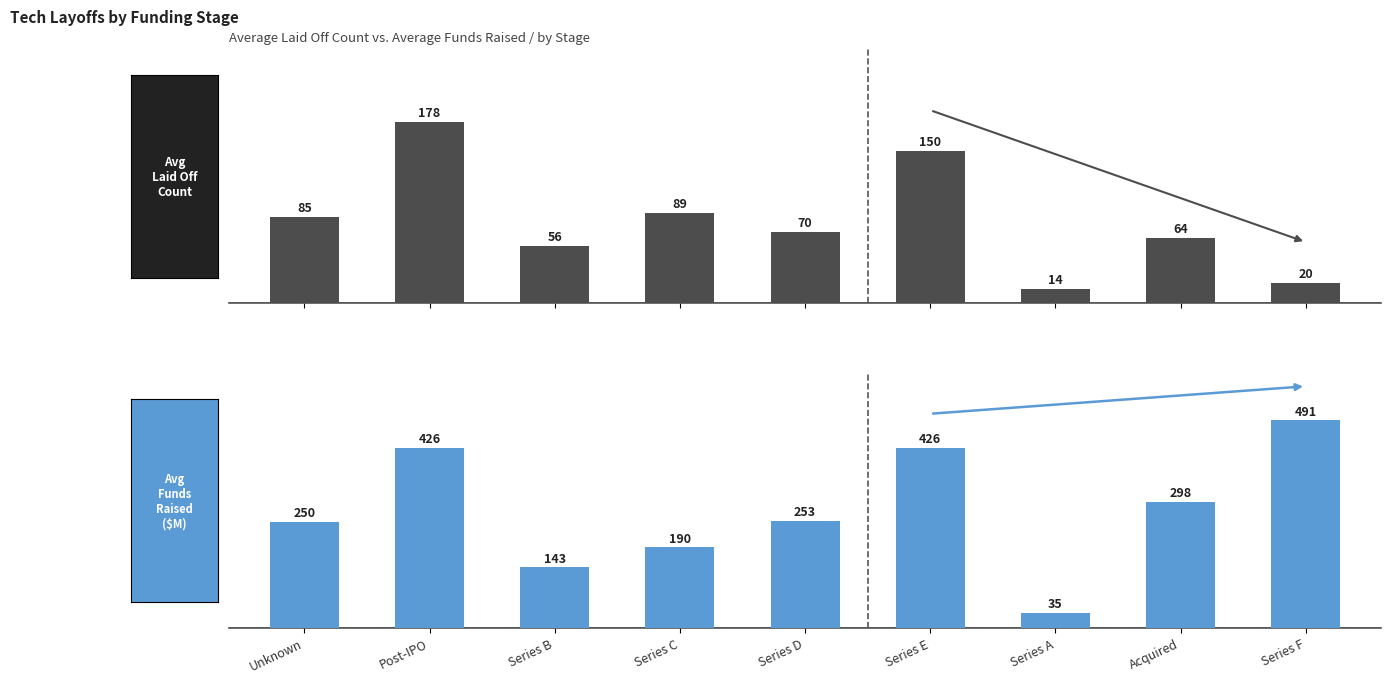

What is the spread (max minus min) of values at Unknown?

165